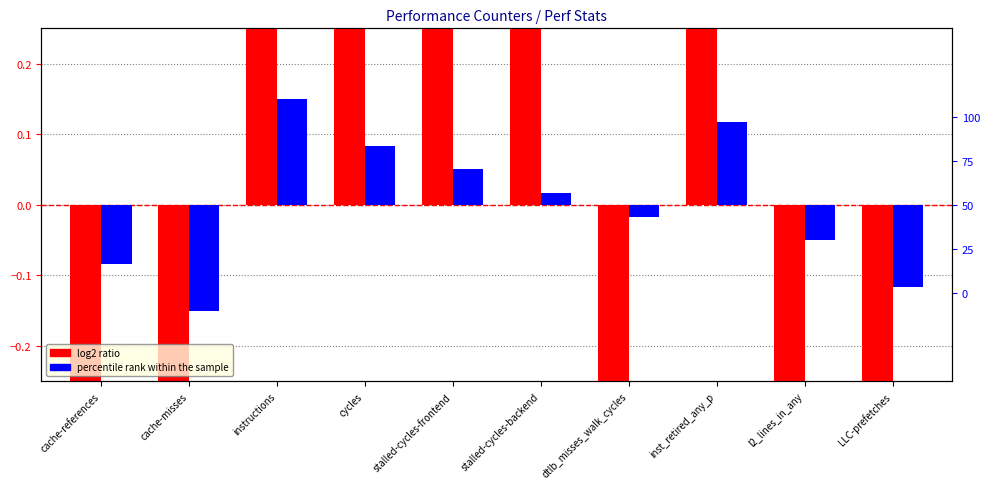

The percentile rank within the sample series shows 0.0 at stalled-cycles-backend. True or false?

False